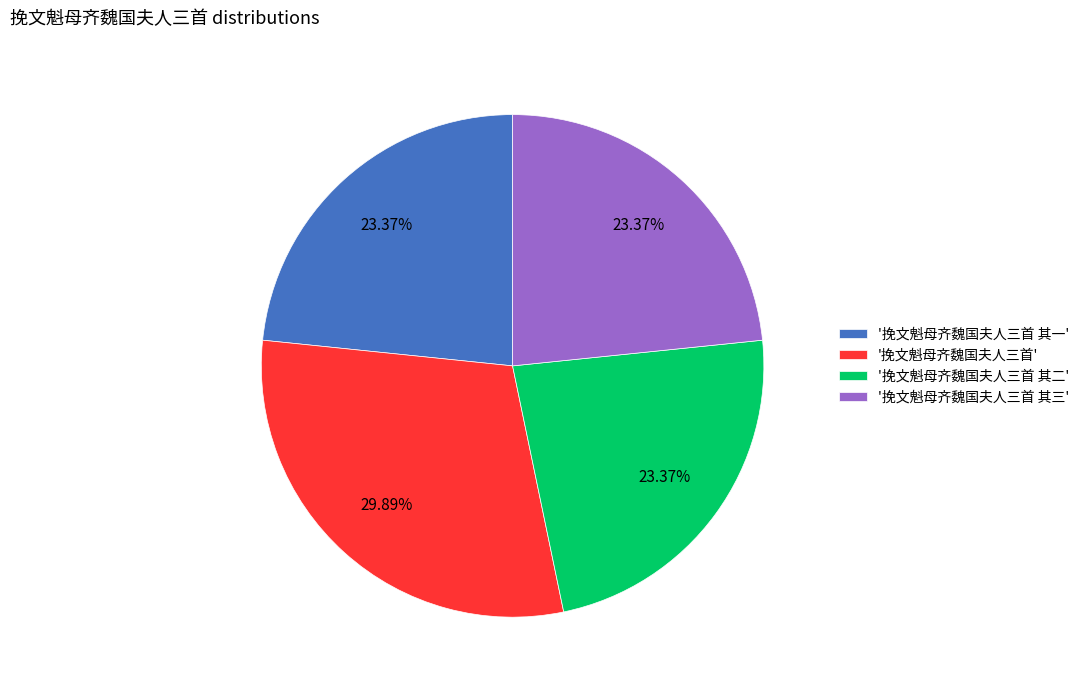

Does '挽文魁母齐魏国夫人三首 其二' account for over 50% of the chart?

No